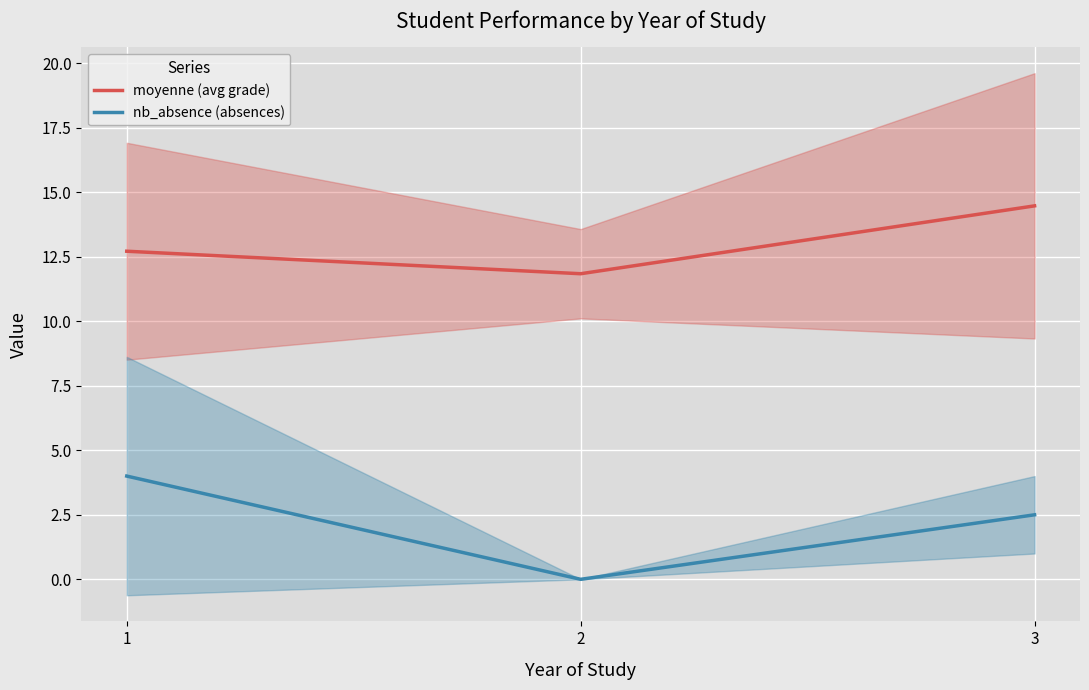

What is the spread (max minus min) of values at 3?

12.0